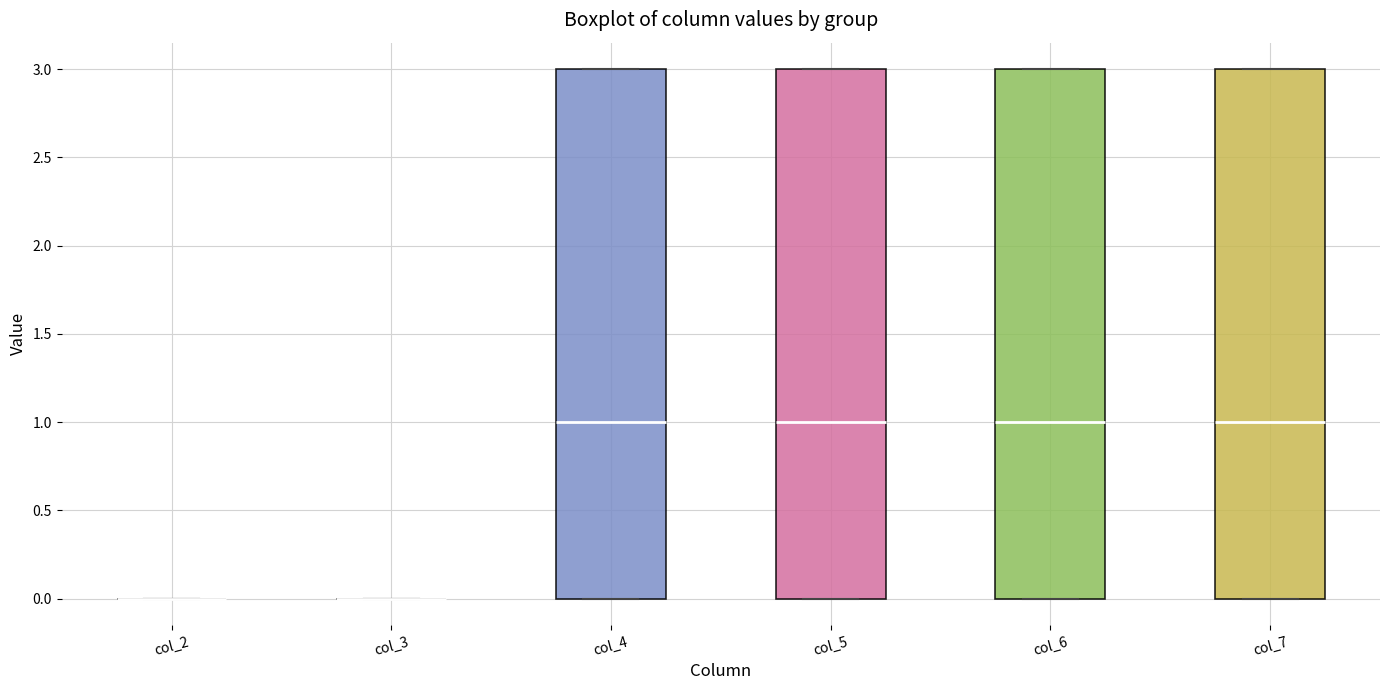

Reading left to right, read every box against the y-axis: the position of its median line, the range the box covers, and the ends of its whiskers. The values are not printed on the chart, so give them approximately, as read against the axis.

col_2: box collapsed to a line at 0, whiskers 0 to 0
col_3: box collapsed to a line at 0, whiskers 0 to 0
col_4: median 1, box 0 to 3, whiskers 0 to 3
col_5: median 1, box 0 to 3, whiskers 0 to 3
col_6: median 1, box 0 to 3, whiskers 0 to 3
col_7: median 1, box 0 to 3, whiskers 0 to 3